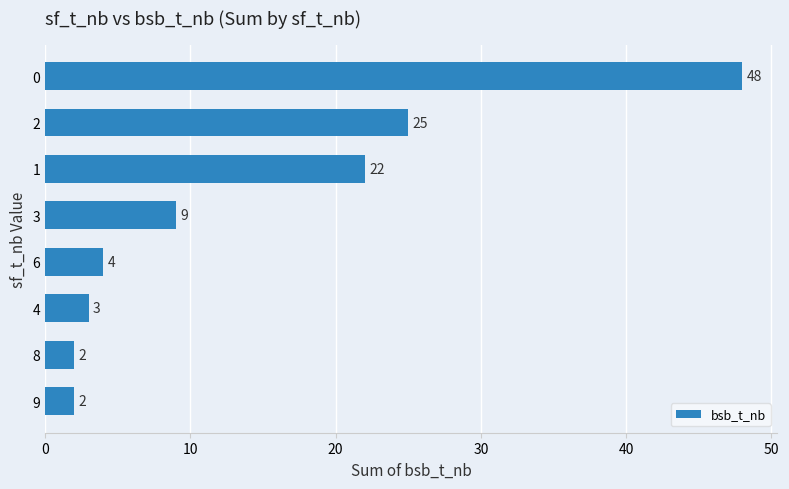

What is the change in value from 3 to 9?

-7